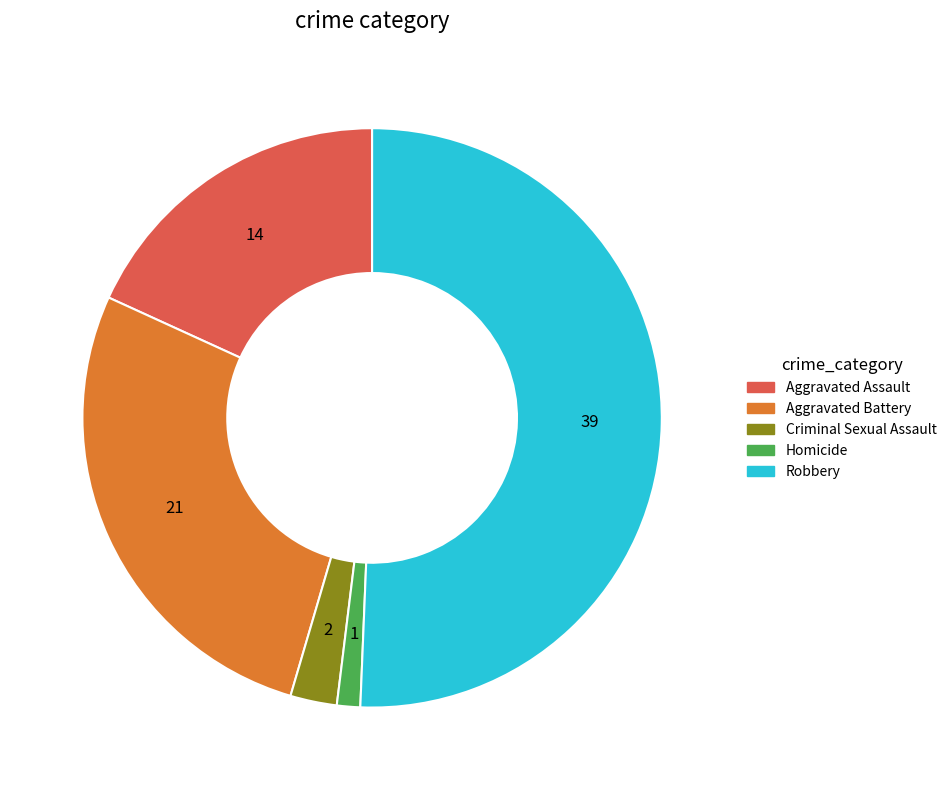

Count the number of slices in the pie.

5